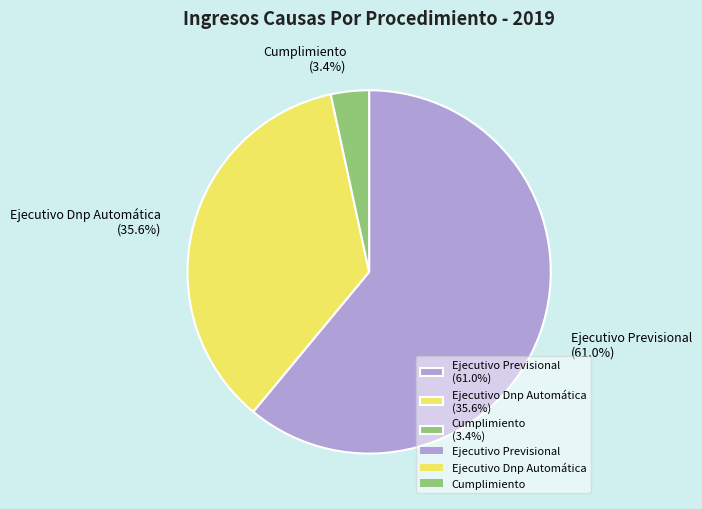

Which has a higher value, Ejecutivo Dnp Automática (35.6%) or Ejecutivo Previsional (61.0%)?

Ejecutivo Previsional (61.0%)